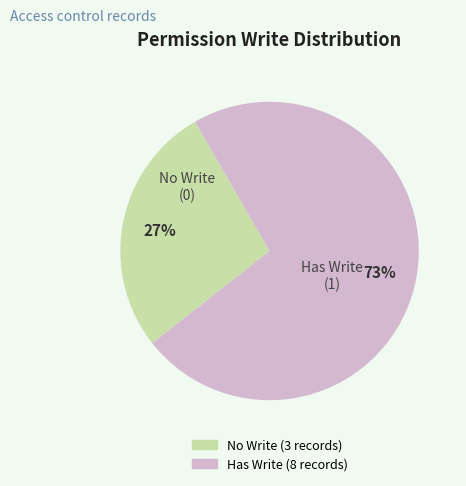

Is there any slice that represents more than half of the pie?

Yes